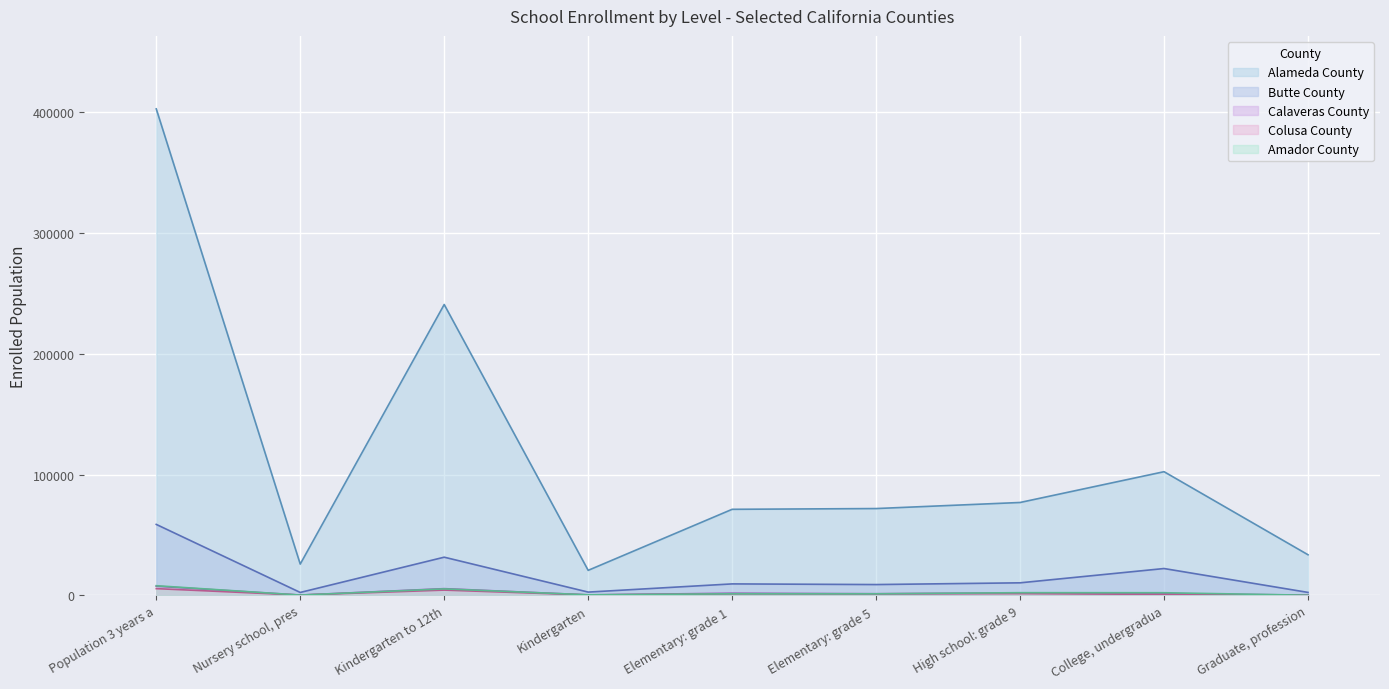

True or false: Colusa County and Calaveras County intersect in this chart.

True